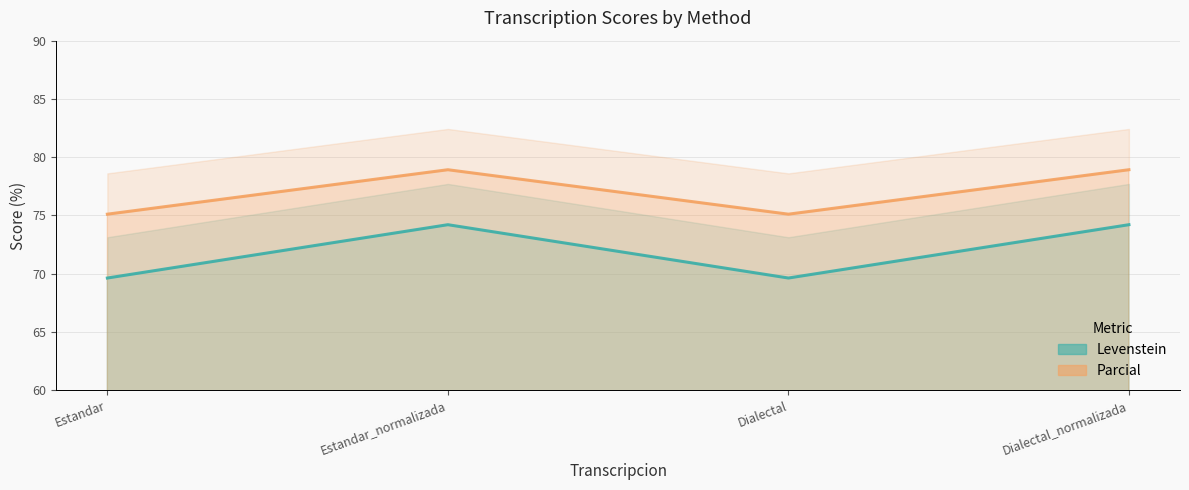

What is the smallest value displayed?

69.6